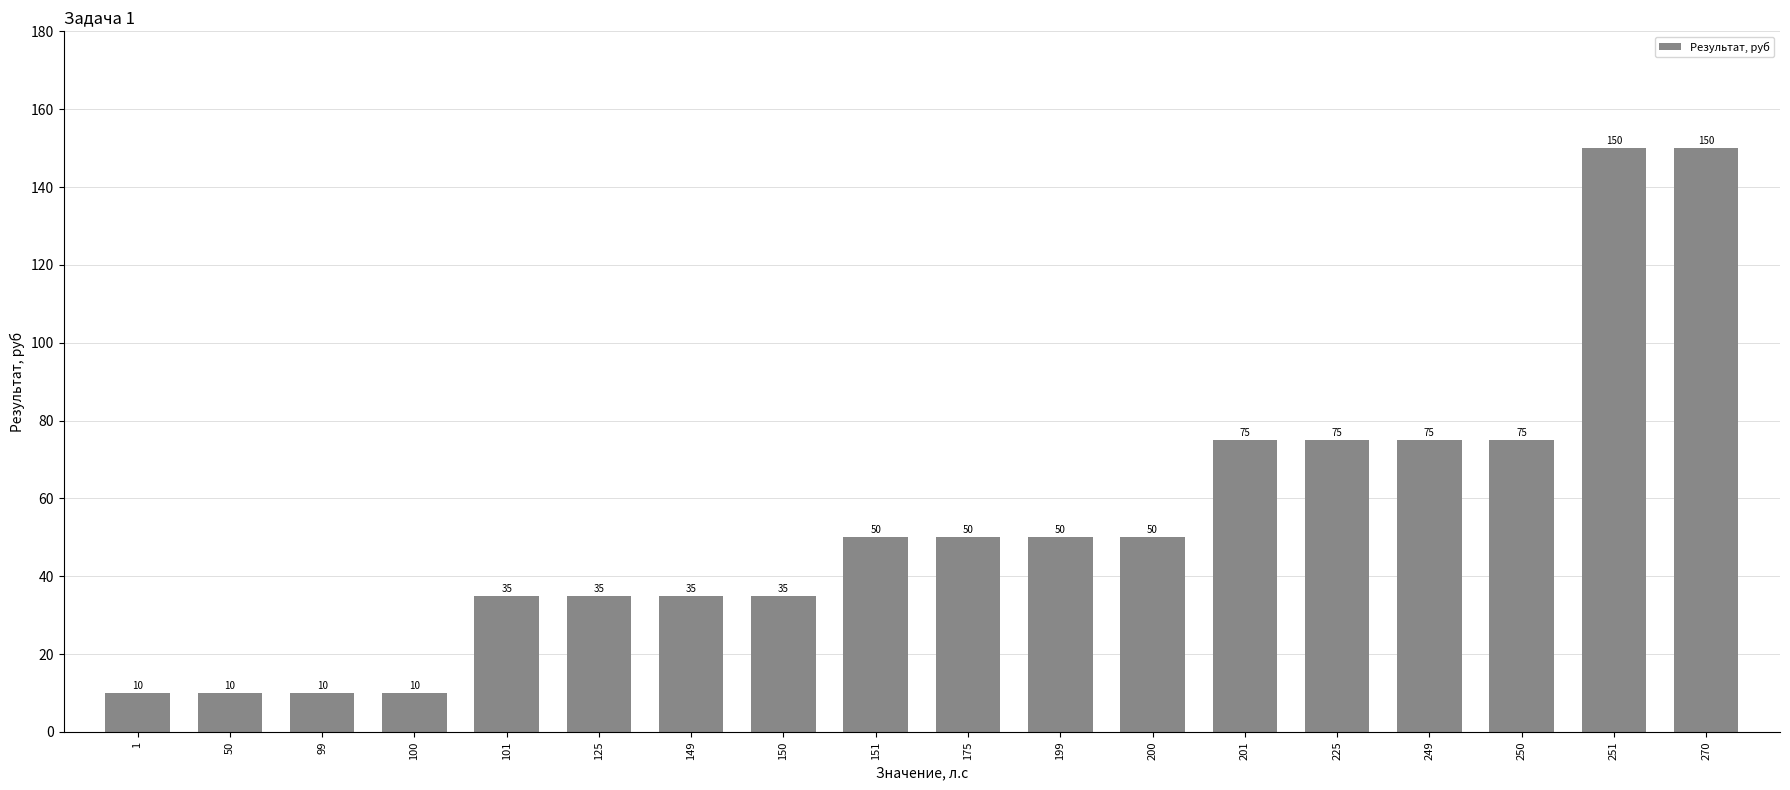

Approximately how many times larger is the value at 201 compared to 200?

1.5